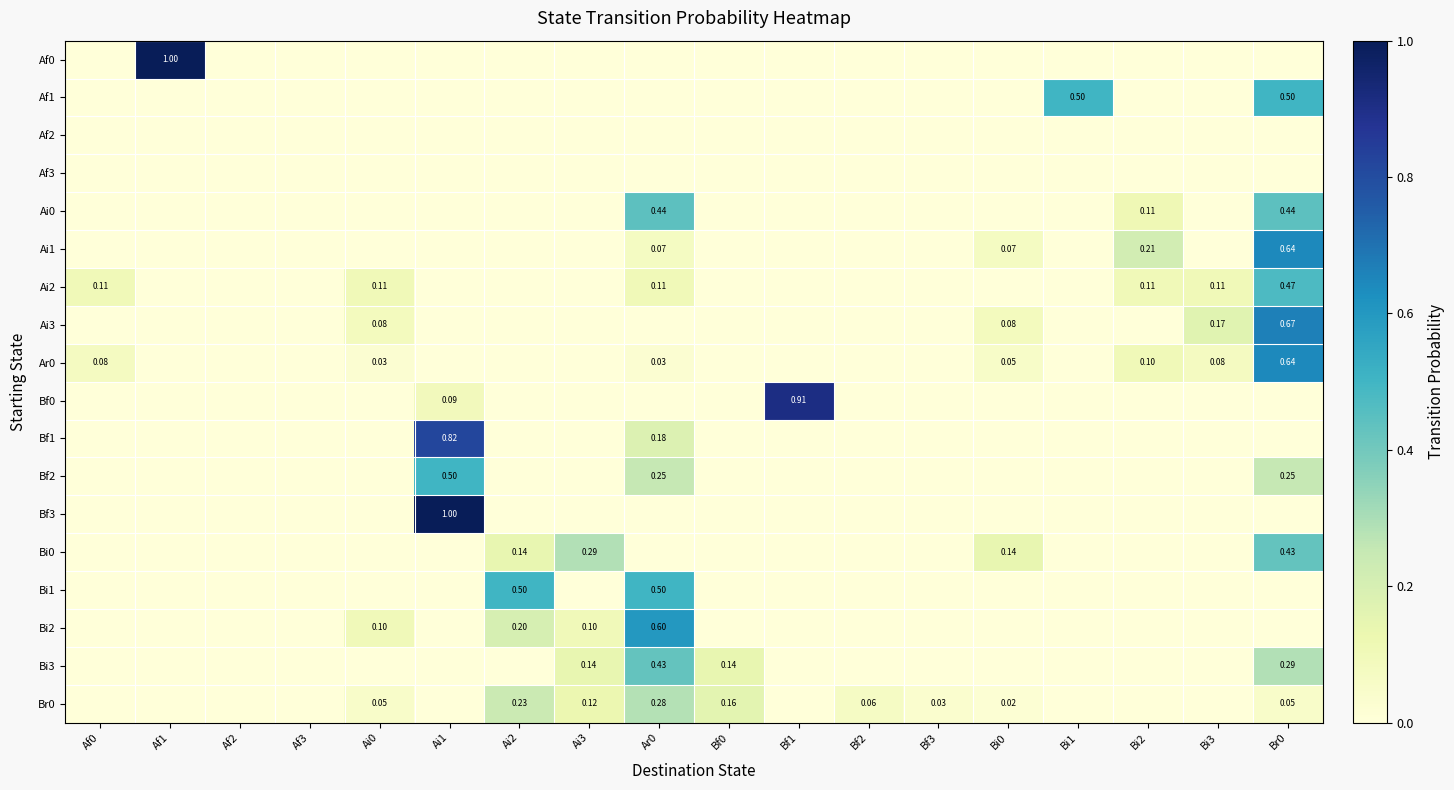

Count the number of categories in the chart.

18